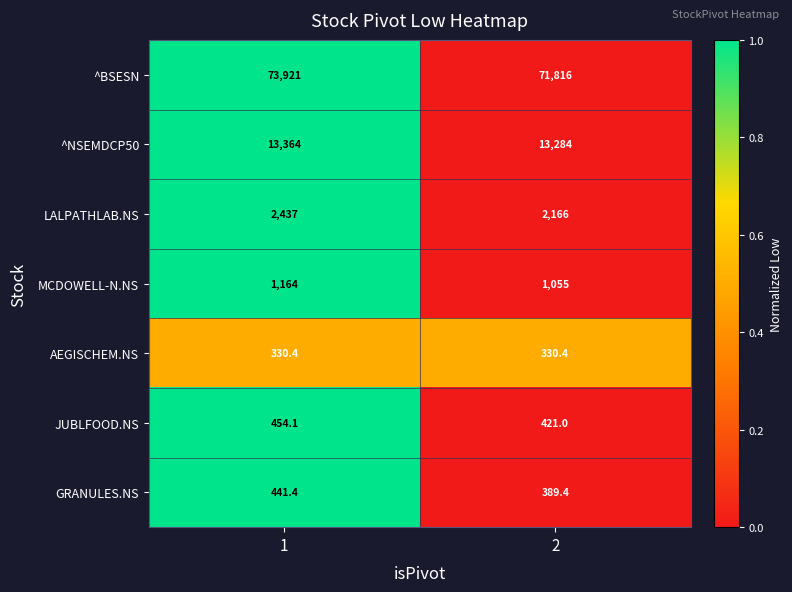

Count the number of data series in this chart.

7